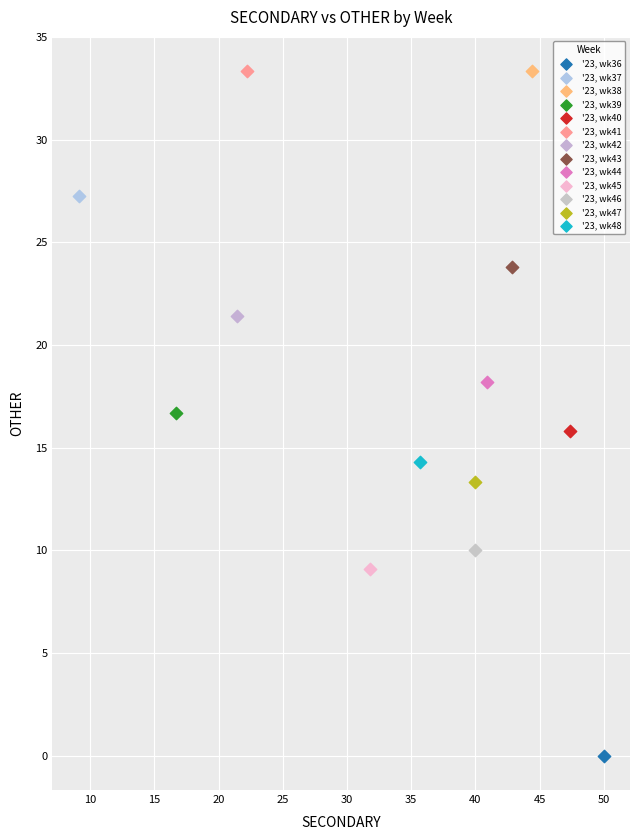

What are all the series names shown in the legend?

'23, wk36, '23, wk37, '23, wk38, '23, wk39, '23, wk40, '23, wk41, '23, wk42, '23, wk43, '23, wk44, '23, wk45, '23, wk46, '23, wk47, '23, wk48